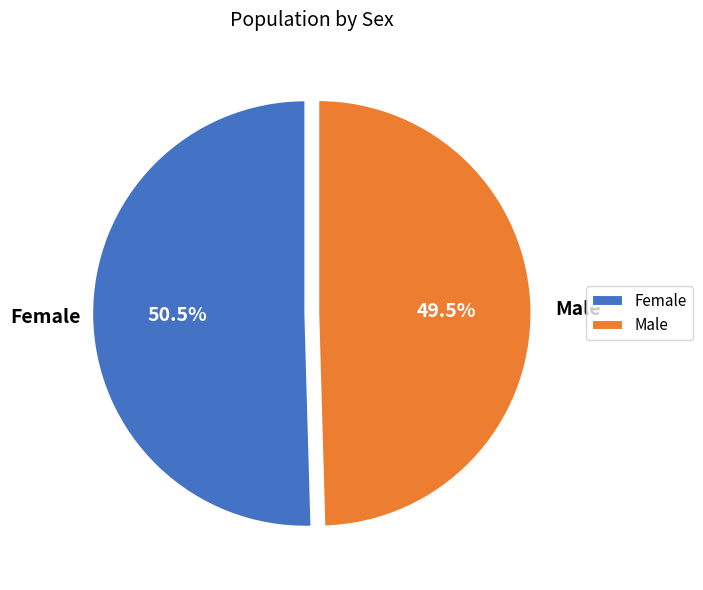

True or false: Female accounts for 43% of the total.

False